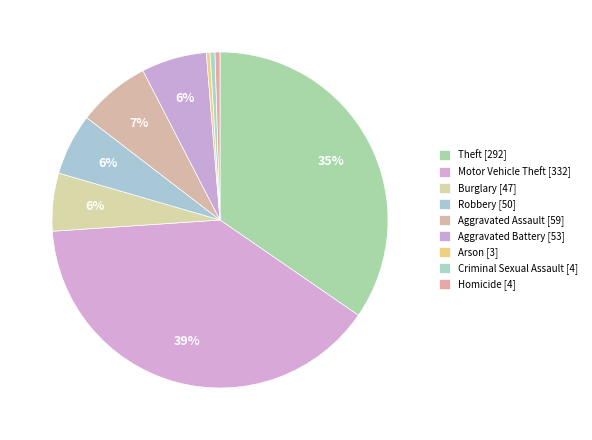

How many segments does this pie chart have?

9